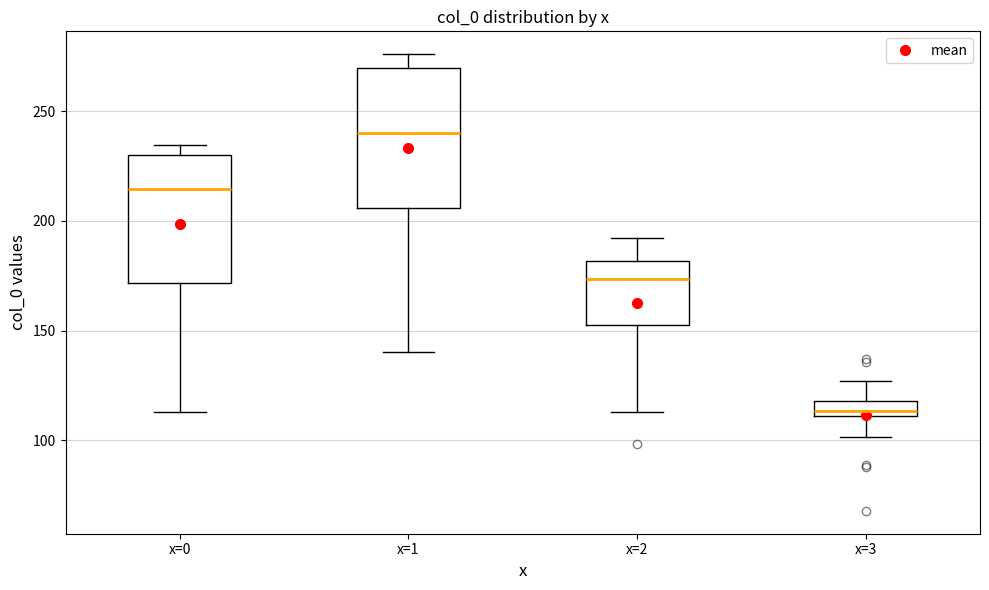

Which box's median line is the lowest?

x=3